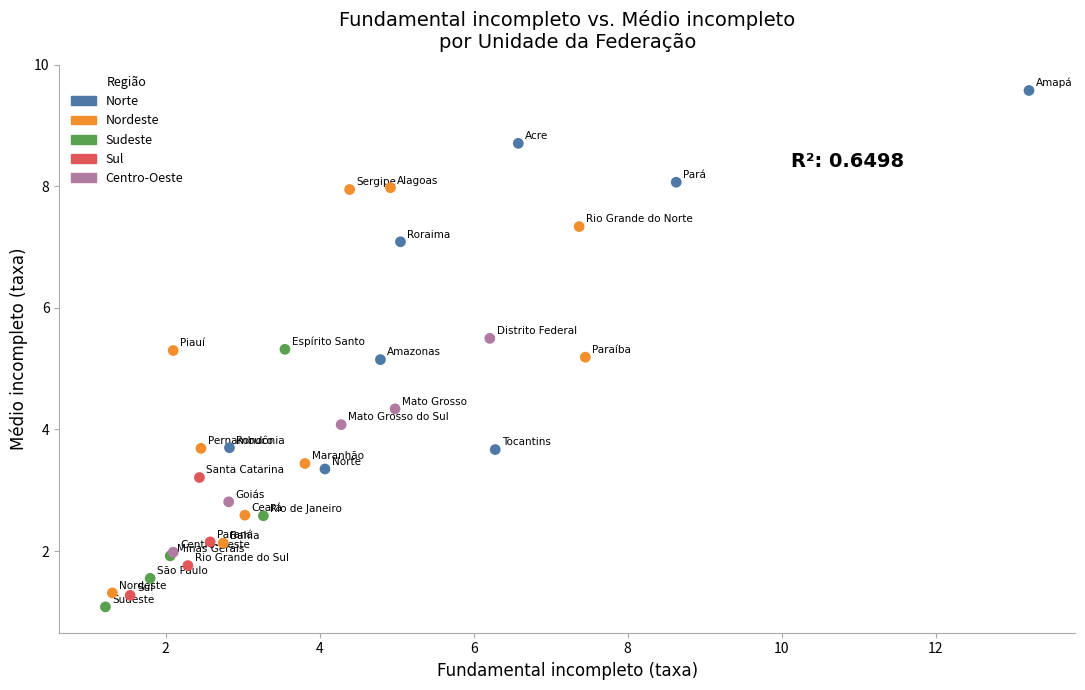

Which series has the largest Y range (max minus min)?

Nordeste